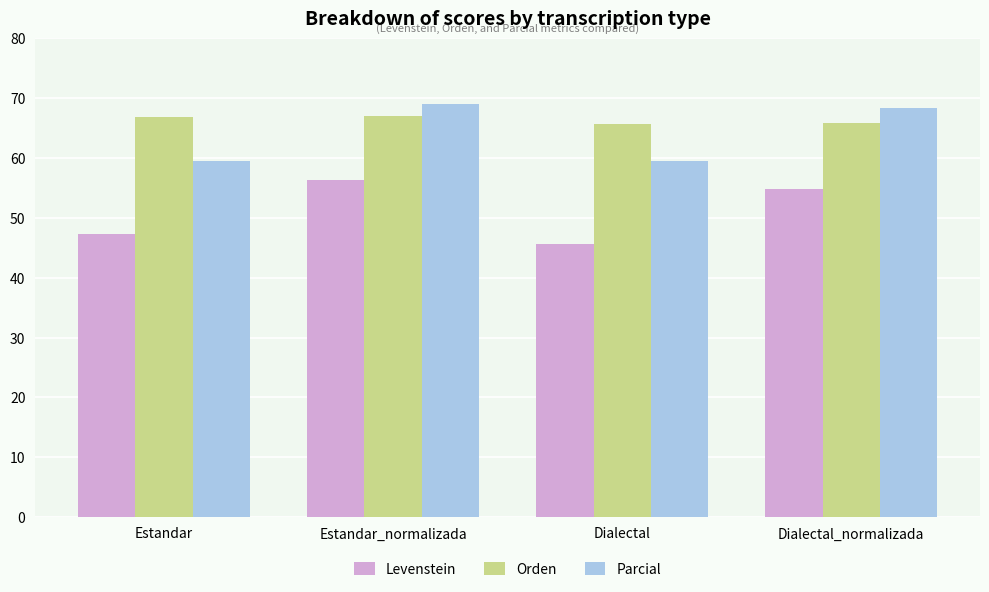

Which series changed the most between Estandar and Dialectal_normalizada?

Parcial